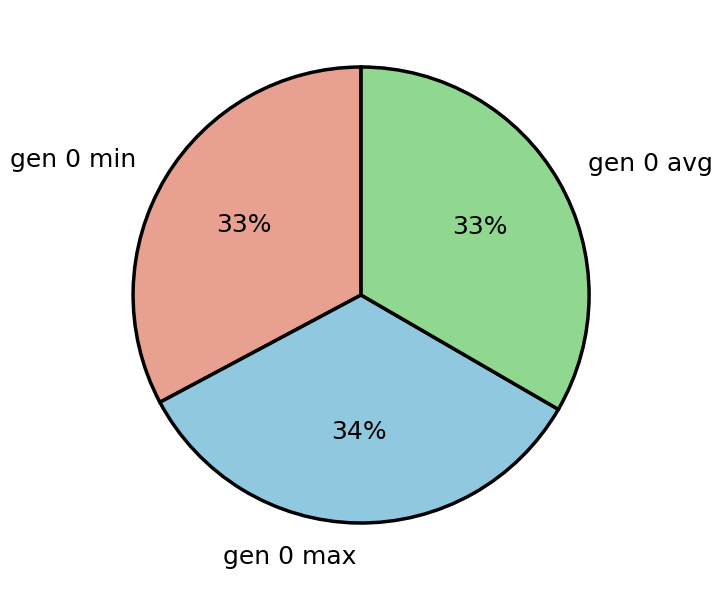

Is the sum of gen 0 avg and gen 0 min greater than half?

Yes